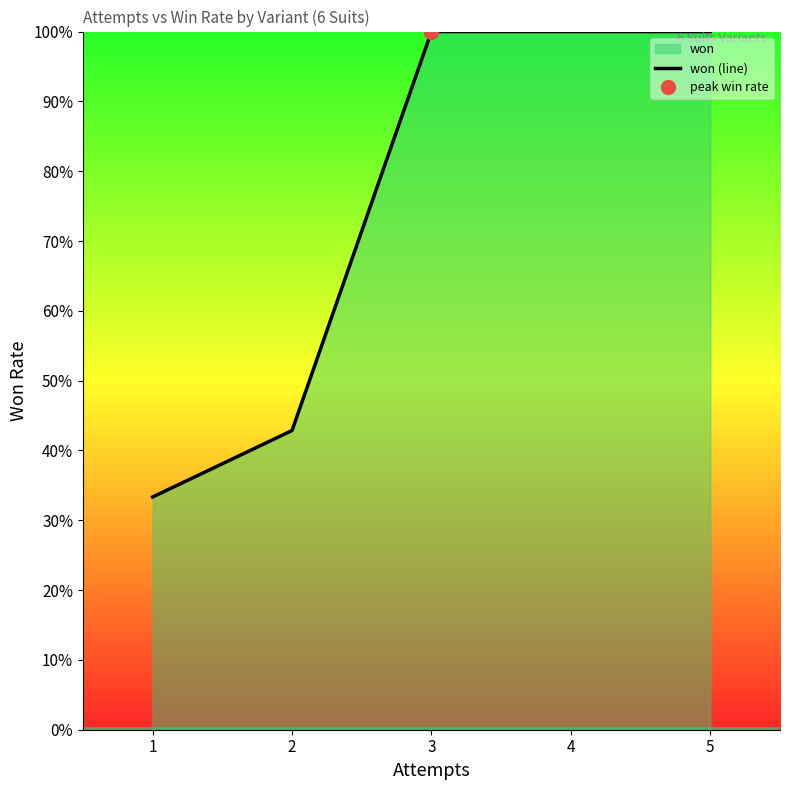

What is the sum of all values?

376.2